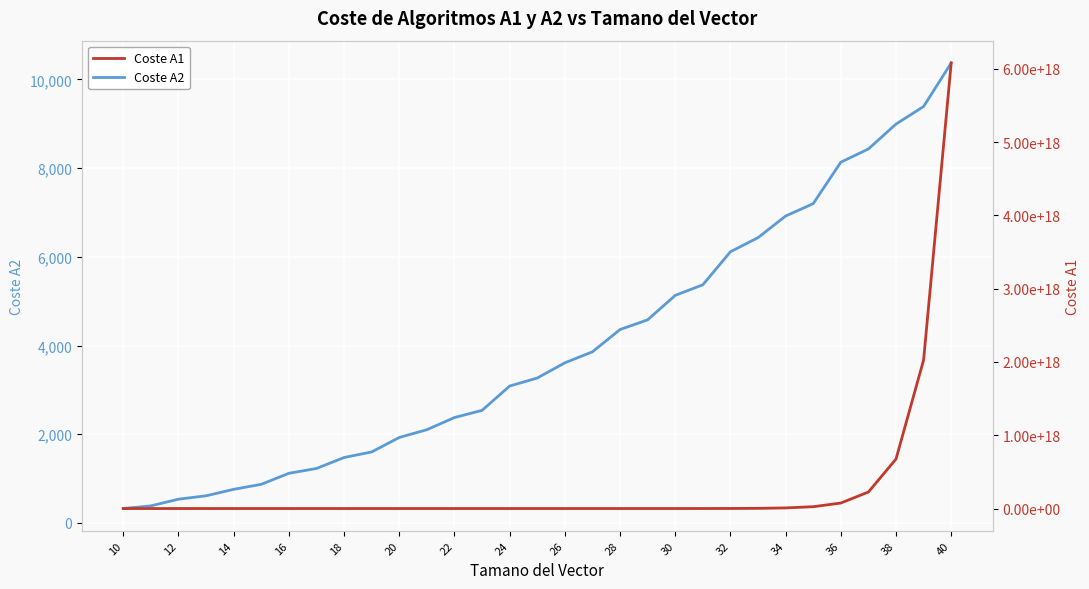

What is the maximum value for Coste A2?

10371